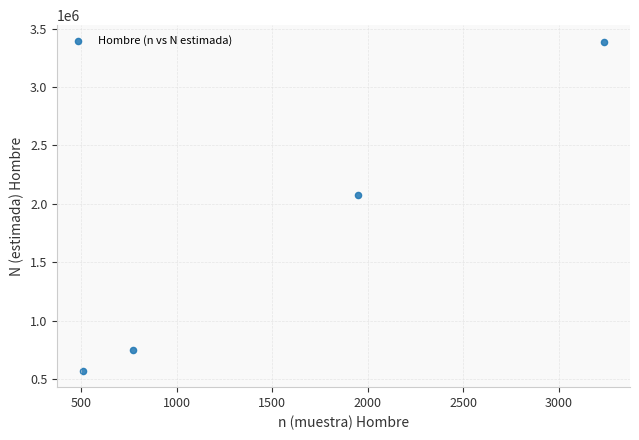

What Y value in the scatter plot is closest to 1979851?

2072872.9